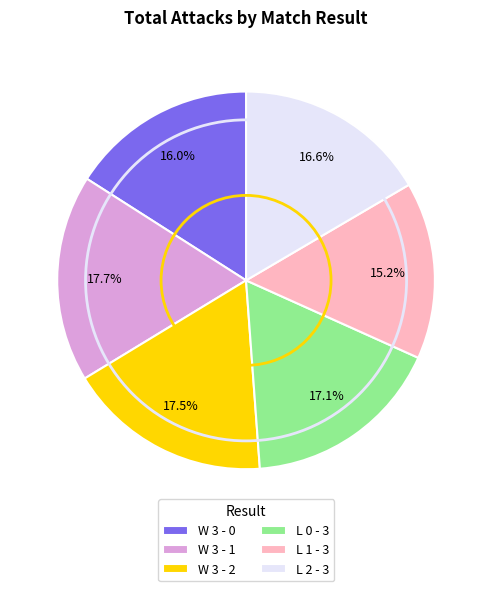

How many slices are in this pie chart?

6